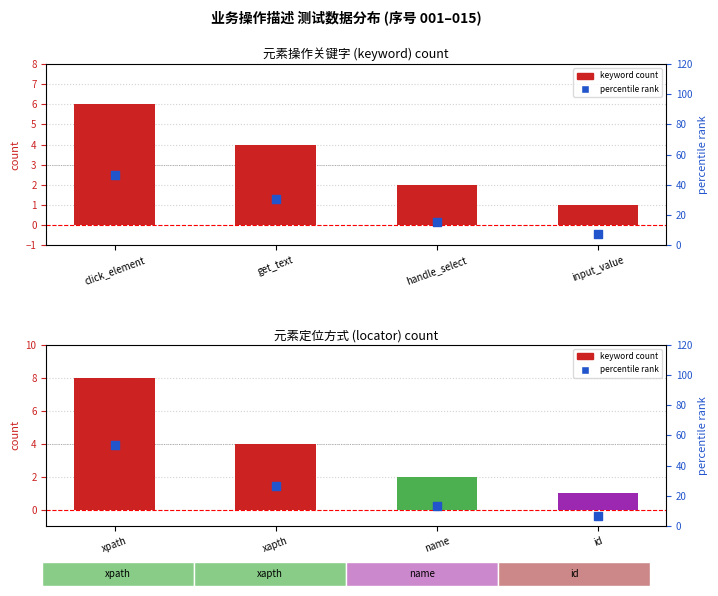

Which series has the largest total across all categories?

percentile rank